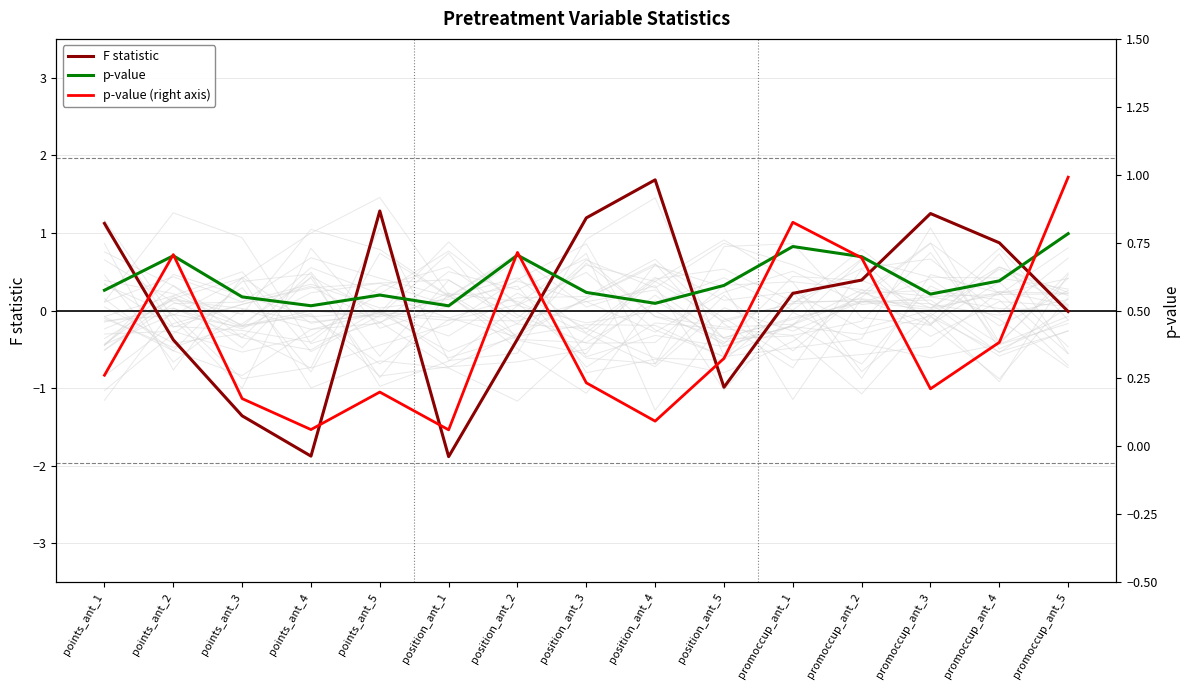

The value of p-value (right axis) at promoccup_ant_5 is 1.4. True or false?

False